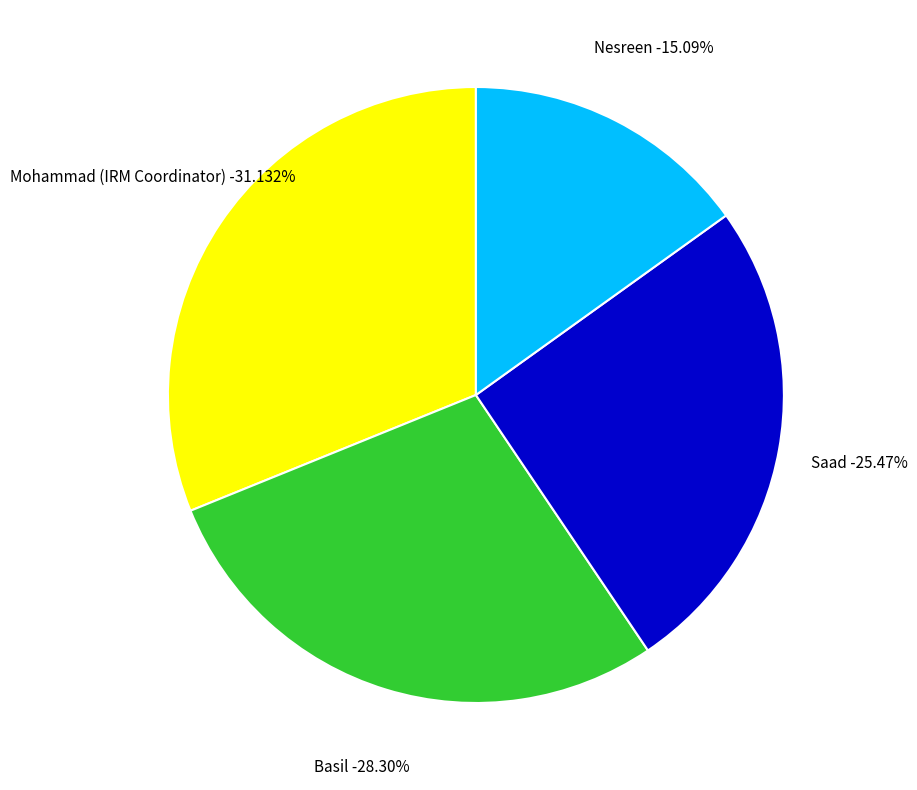

The Mohammad (IRM Coordinator) slice represents 24% of the pie. True or false?

False